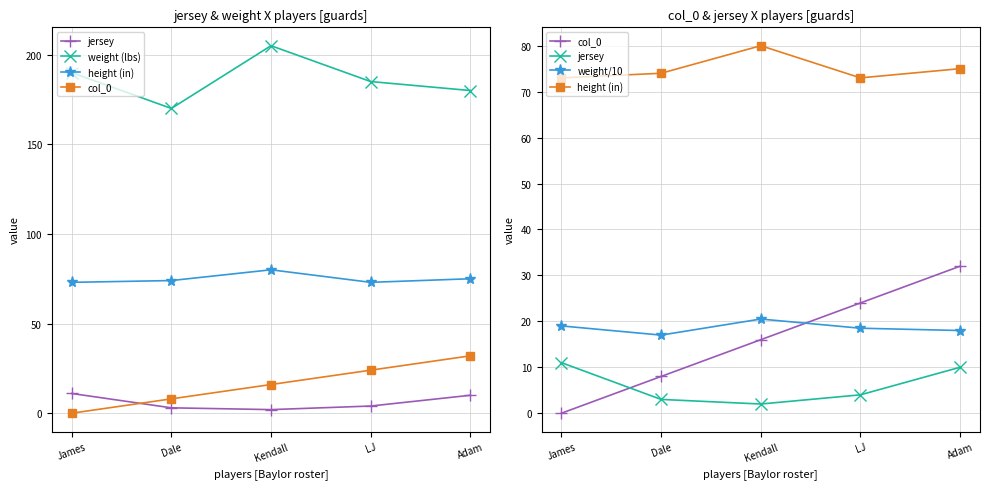

Read the jersey value at Kendall.

2.0